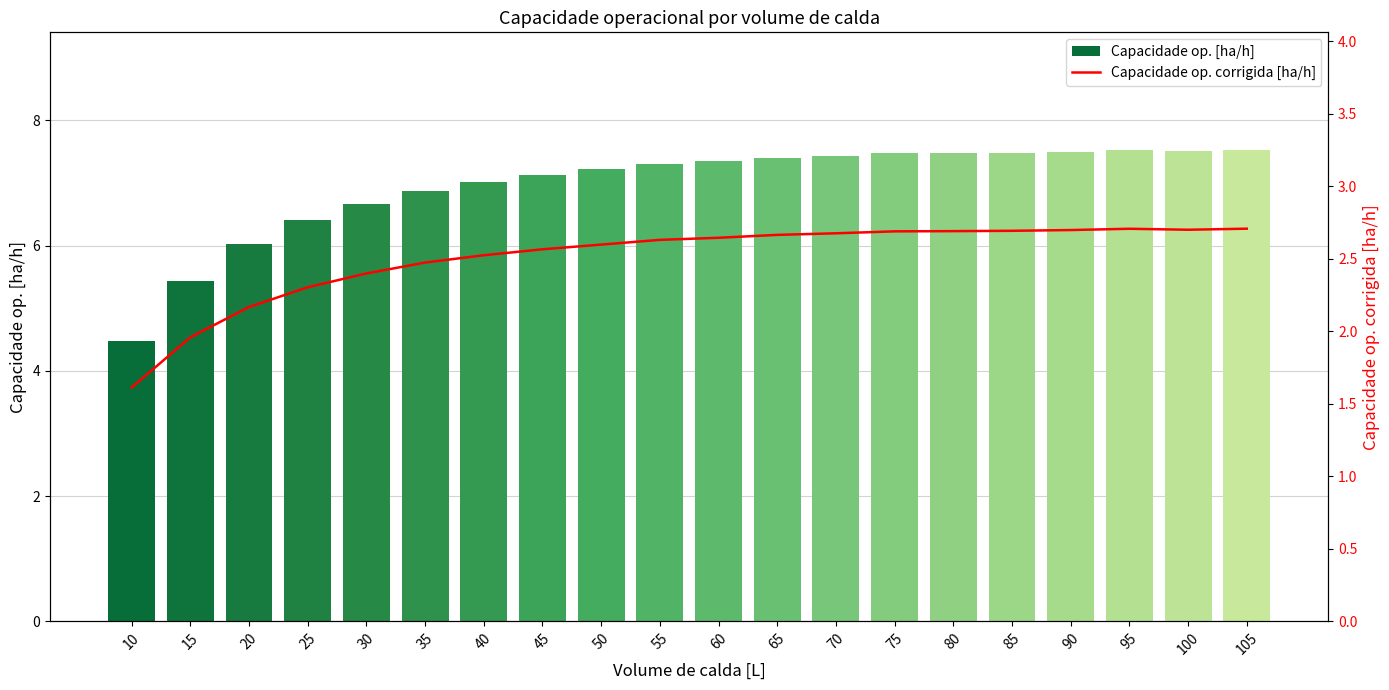

How many categories are shown in the chart?

20